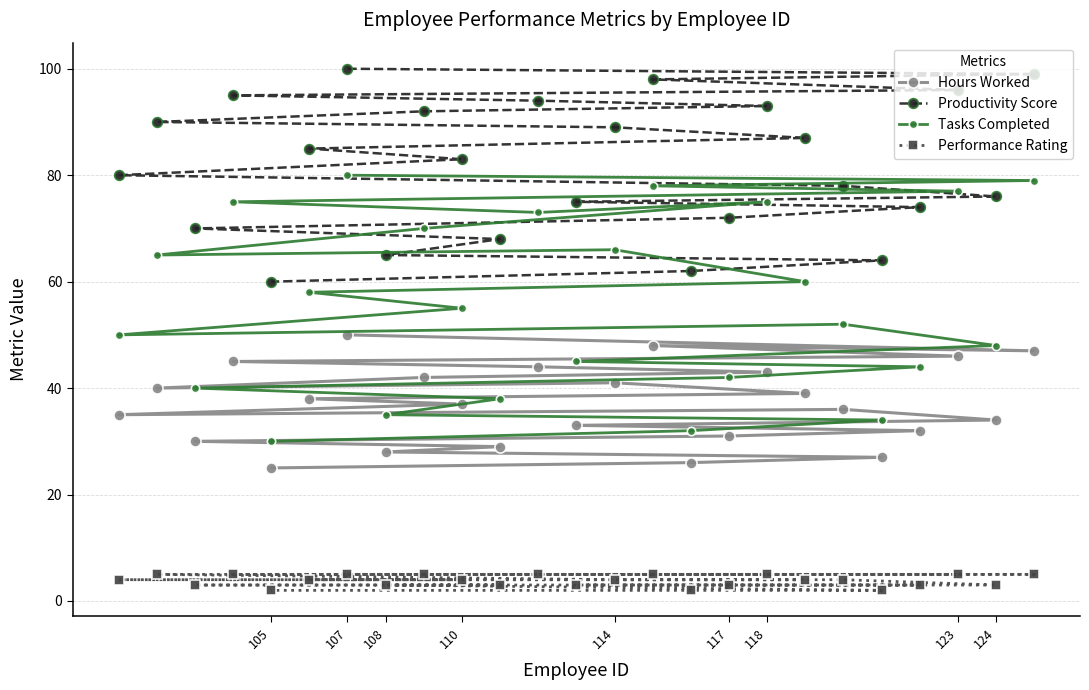

What is the spread (max minus min) of values at 110?

79